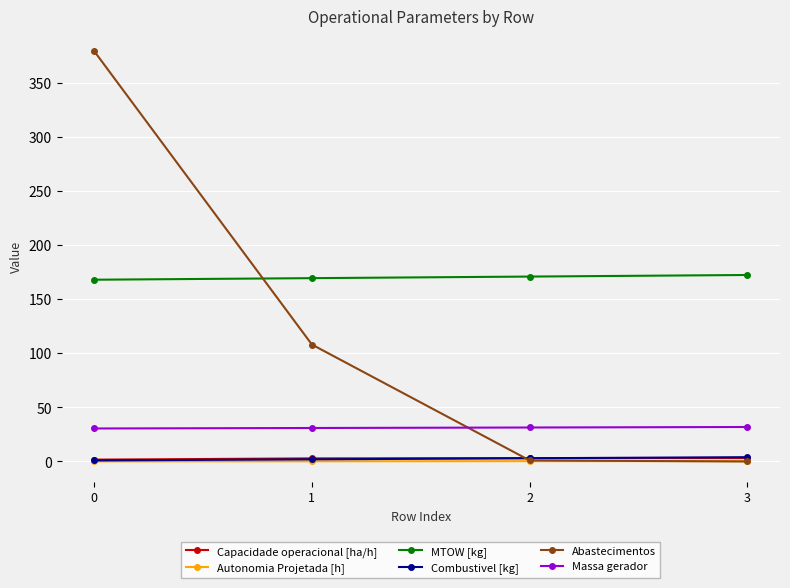

True or false: Massa gerador and Abastecimentos cross at least once.

True